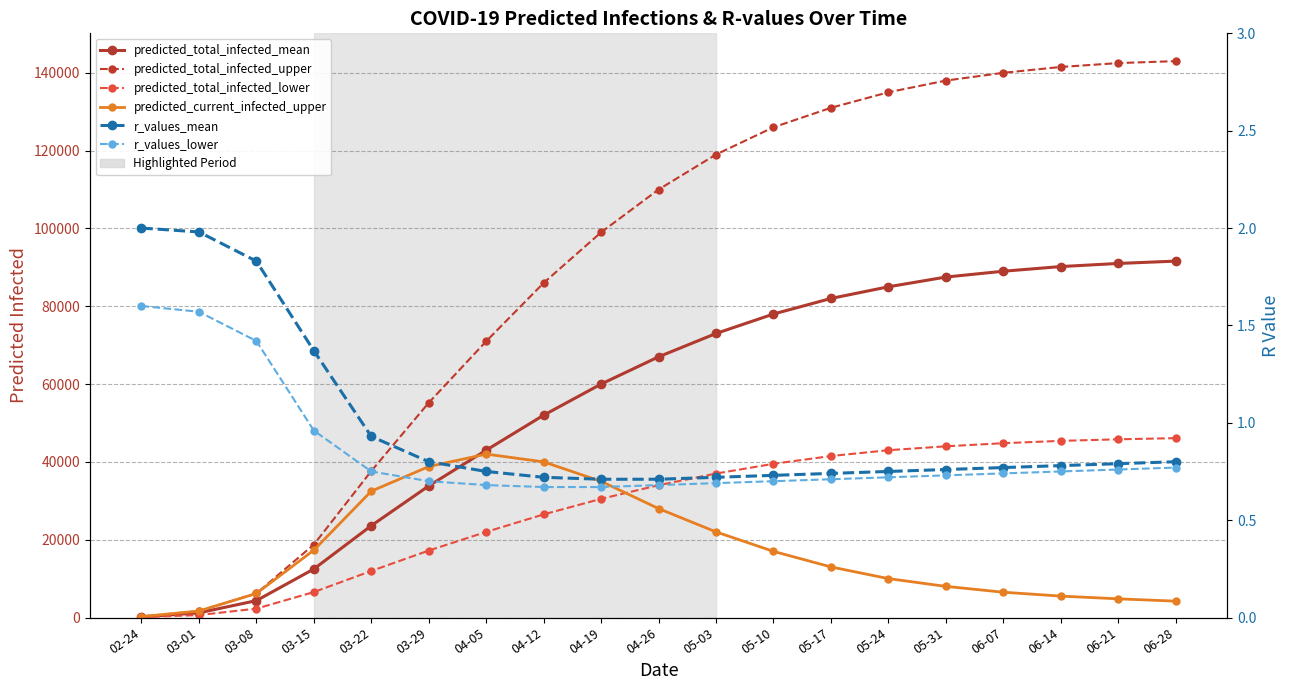

True or false: r_values_mean has a value of 0.5 at 06-21.

False